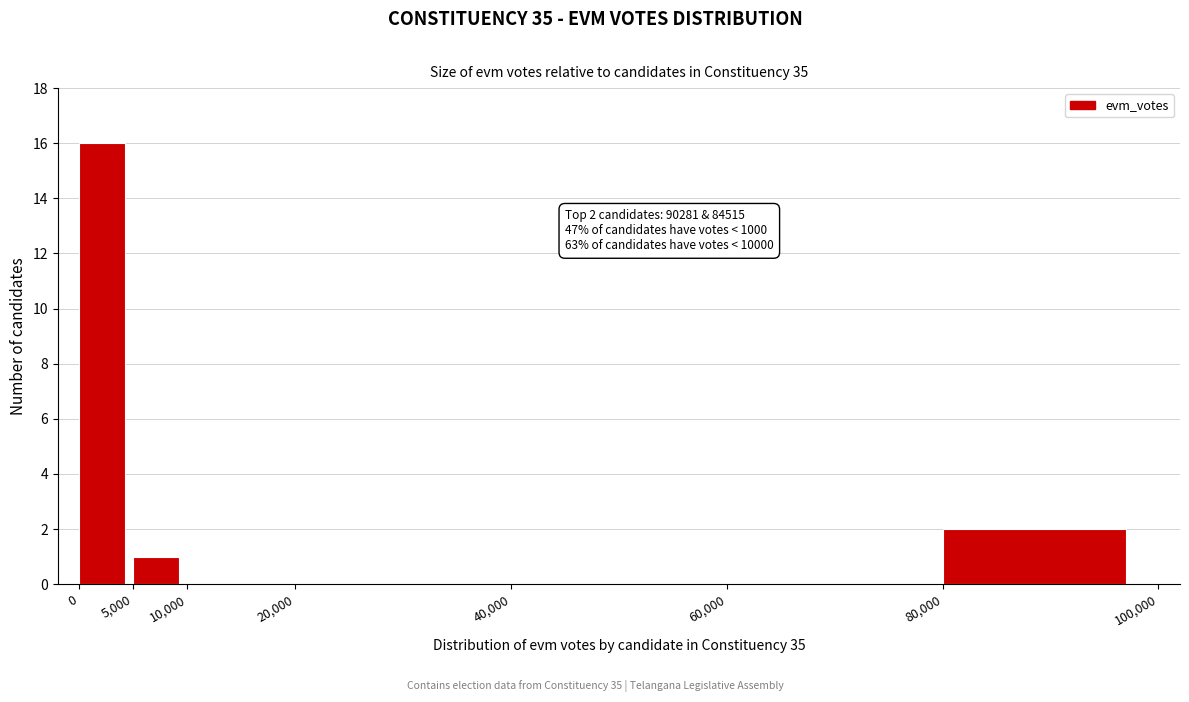

Which range on the x-axis has the tallest bar?

0 to 5,000